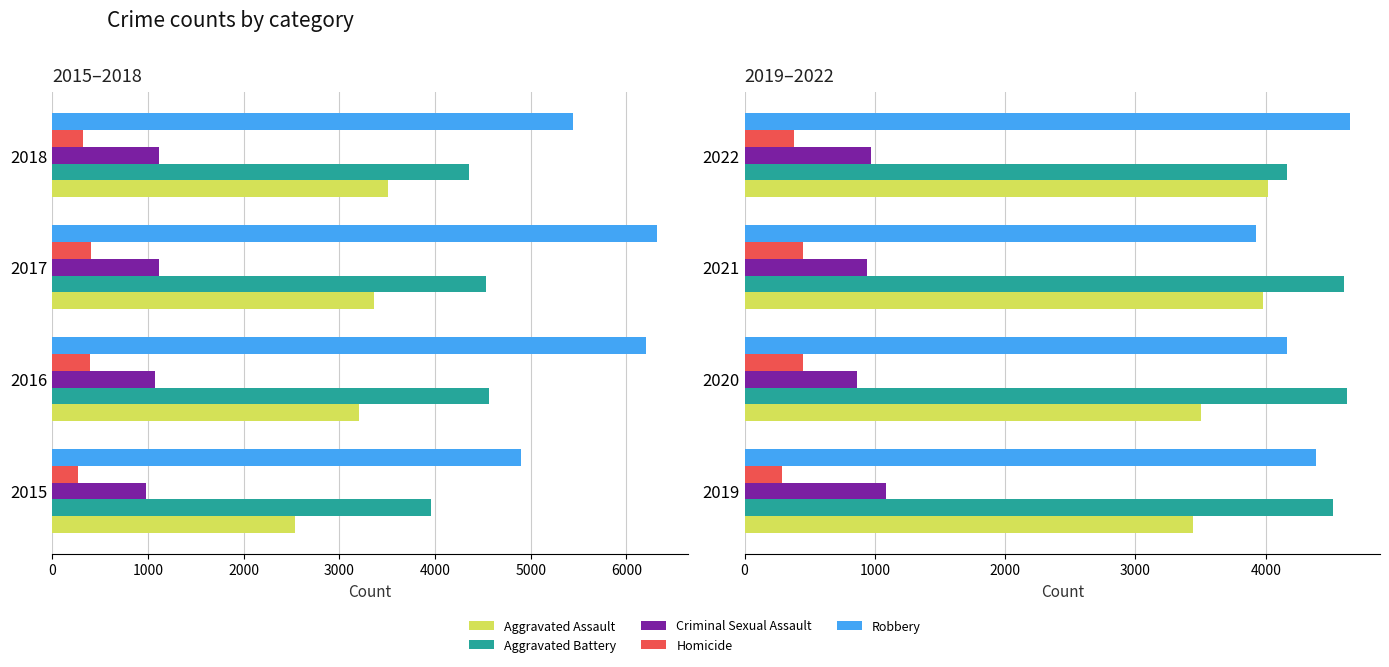

List the series in order of their peak value, lowest first.

Homicide, Criminal Sexual Assault, Aggravated Assault, Aggravated Battery, Robbery